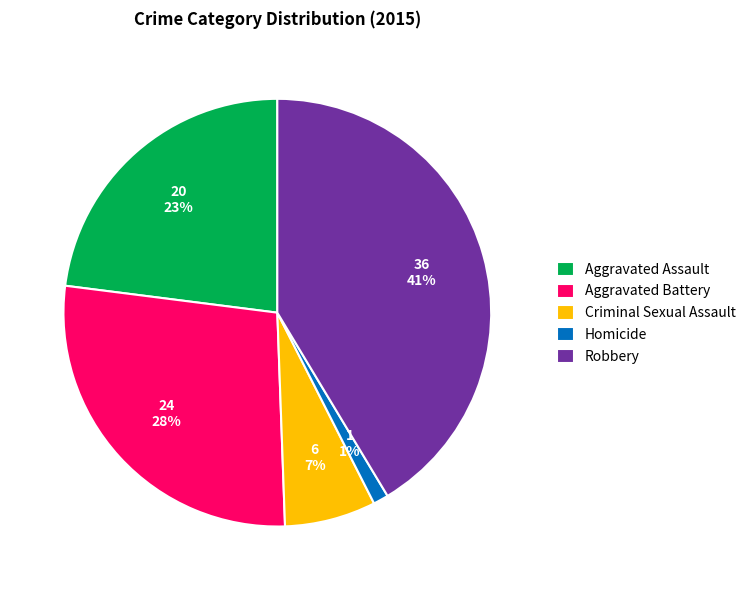

Rank the categories by value from highest to lowest.

Robbery, Aggravated Battery, Aggravated Assault, Criminal Sexual Assault, Homicide